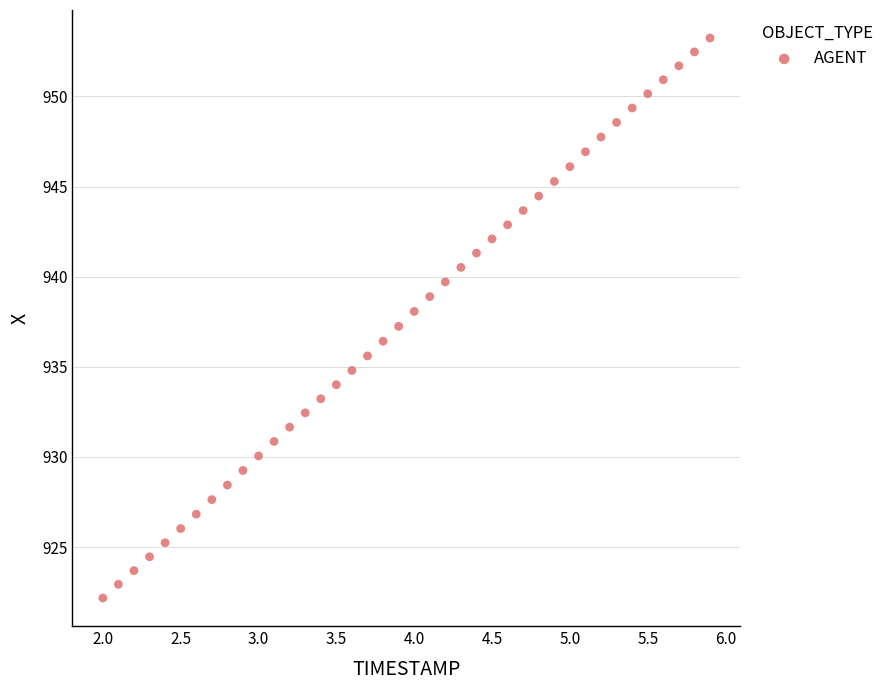

What is the range of Y values (max minus min)?

31.1